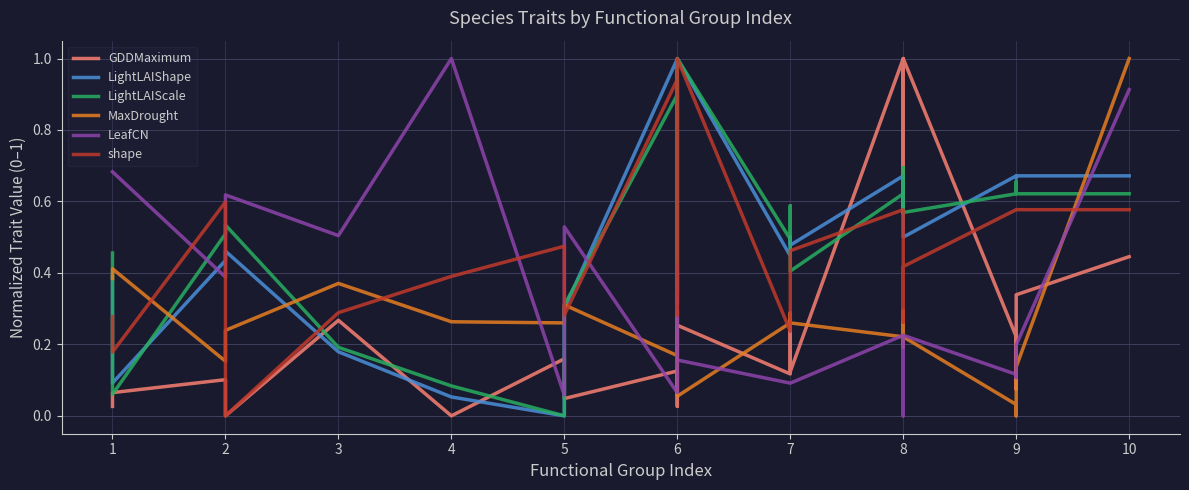

Does the chart display data point markers on the line(s)?

No